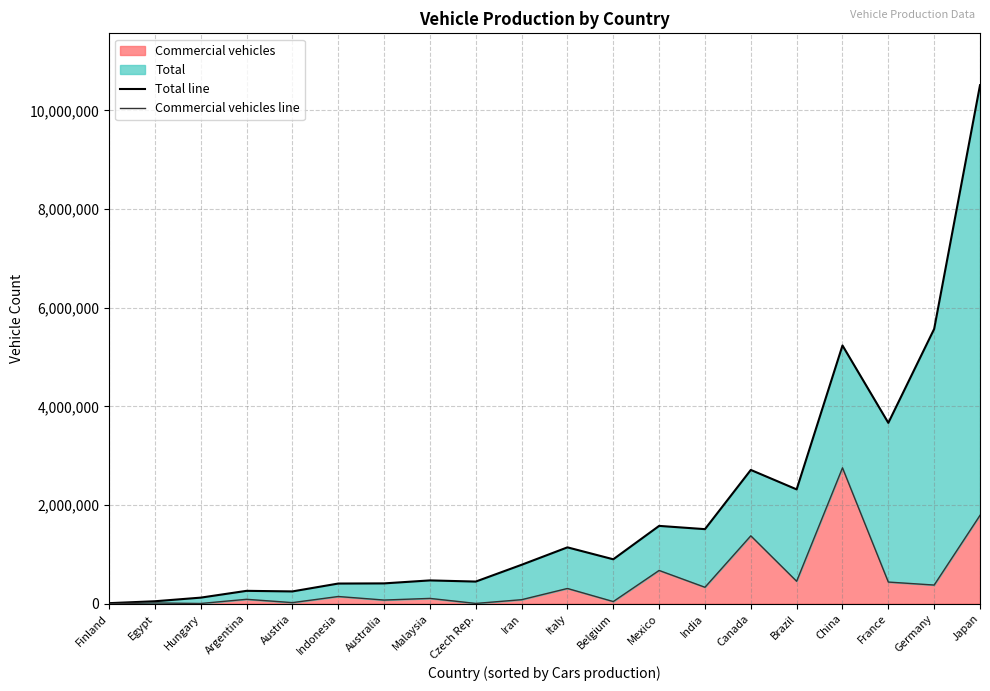

Where is the first local minimum for Total line?

Austria